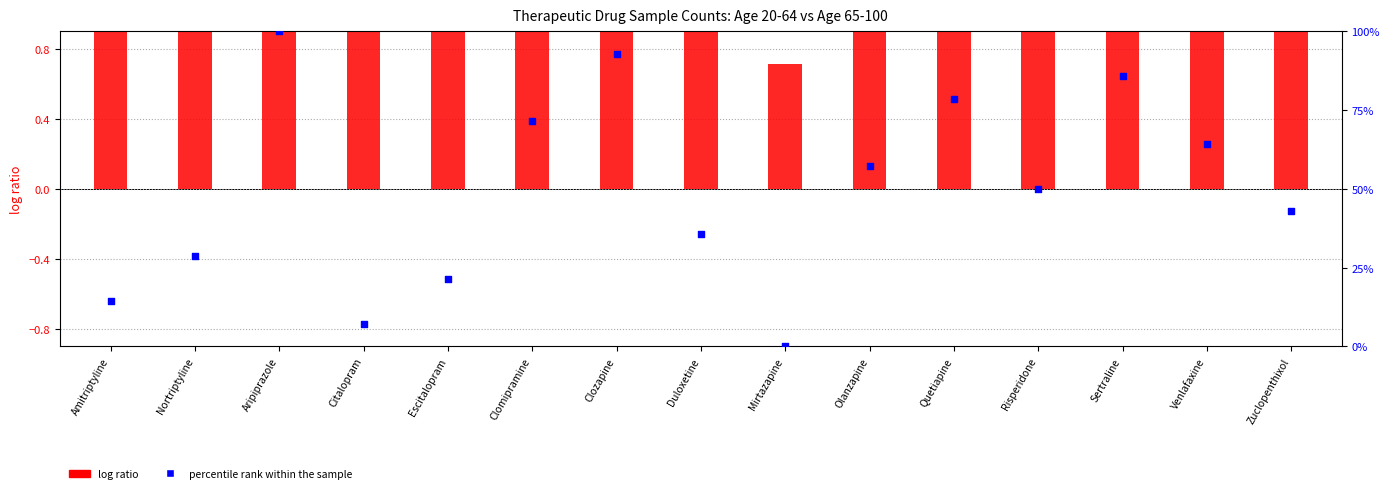

Which series has the largest Y range (max minus min)?

percentile rank within the sample